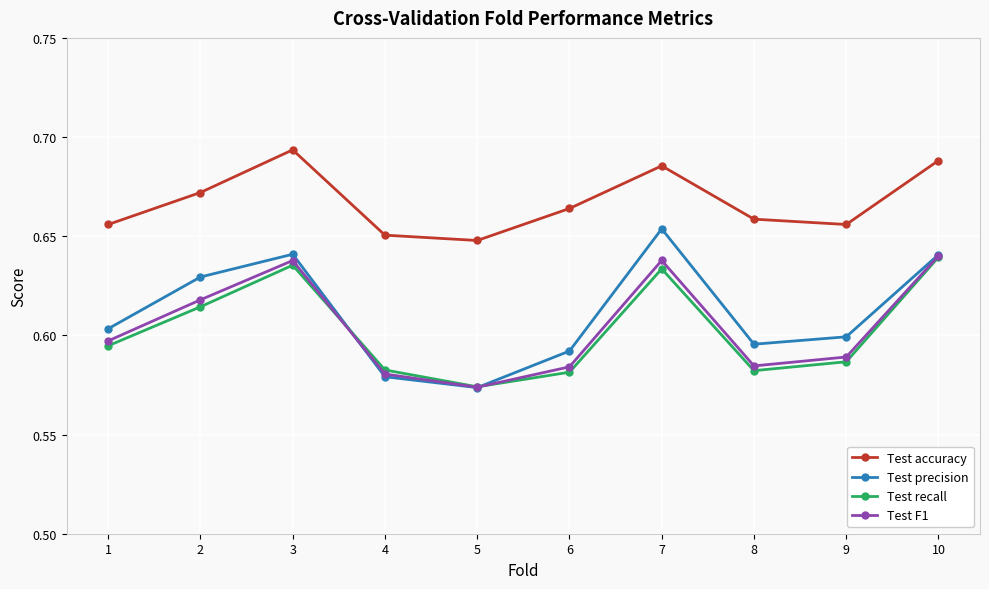

What are all the series names shown in the legend?

Test accuracy, Test precision, Test recall, Test F1